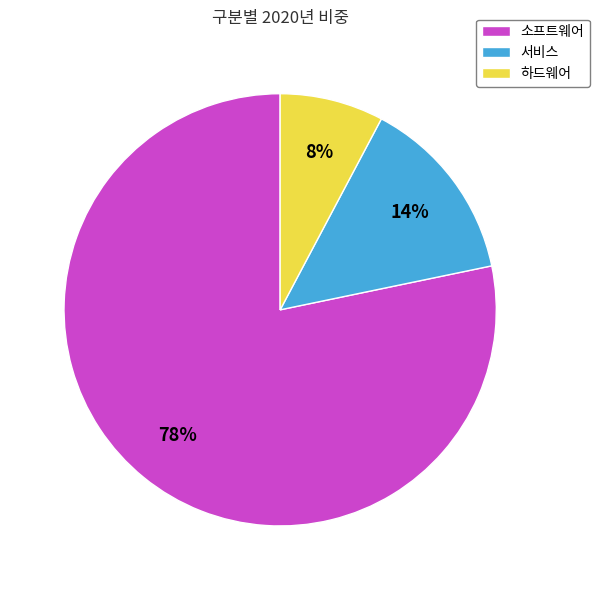

To the nearest percent, what percentage of the pie is 소프트웨어?

78%